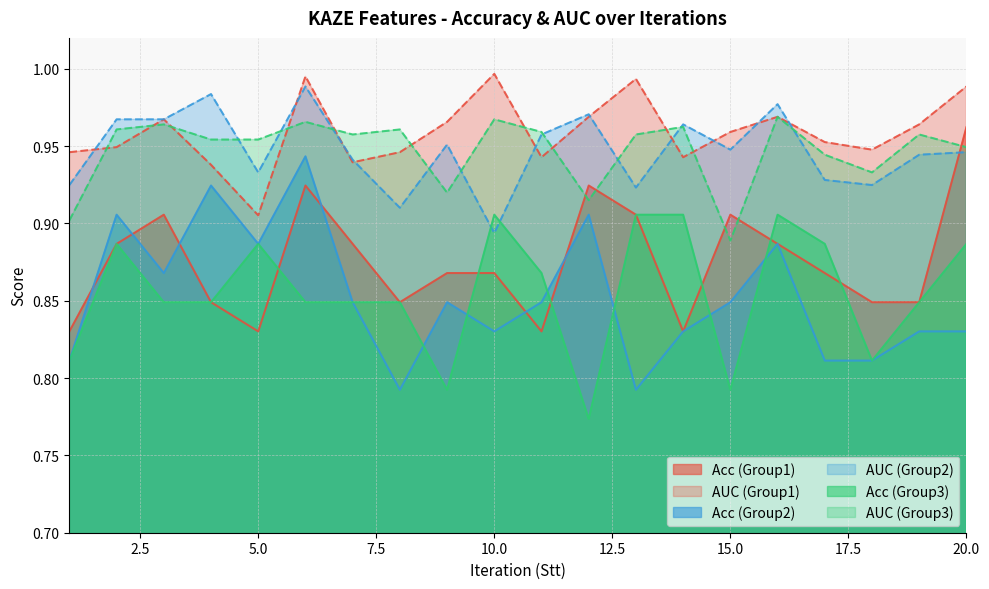

How many lines are shown in the chart?

6